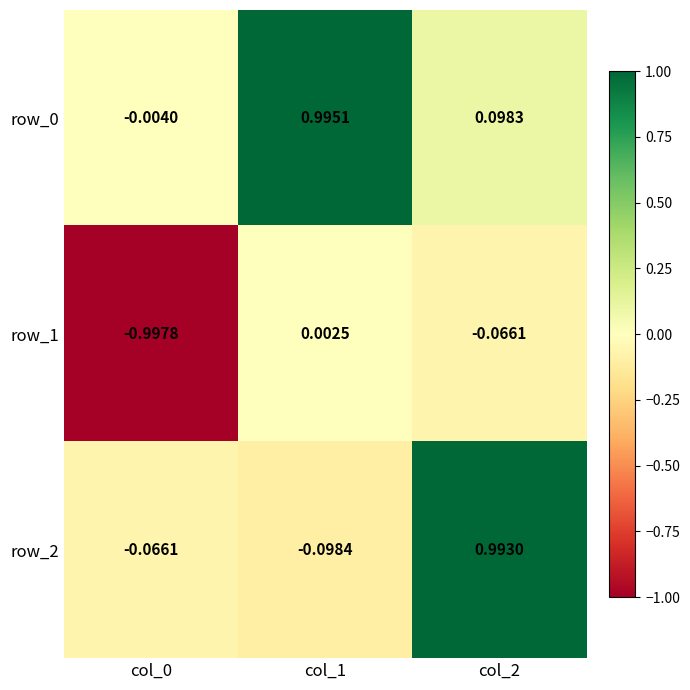

Which series has the widest spread of values?

row_2